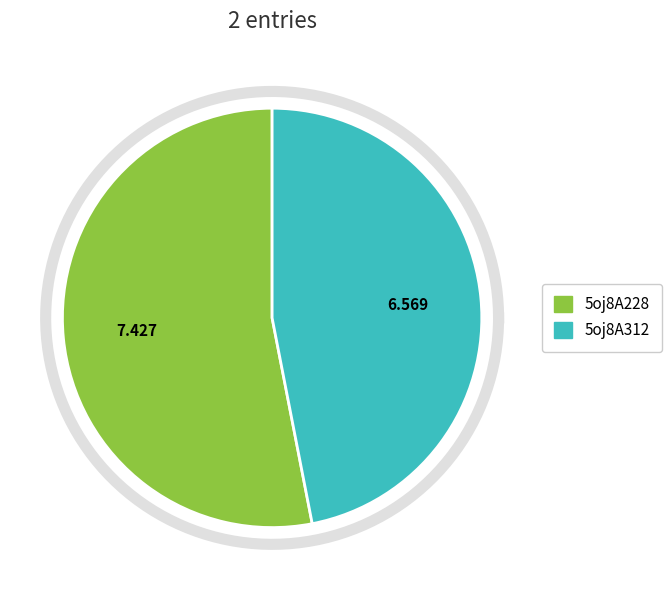

What percentage is NOT represented by 5oj8A228?

46.9%